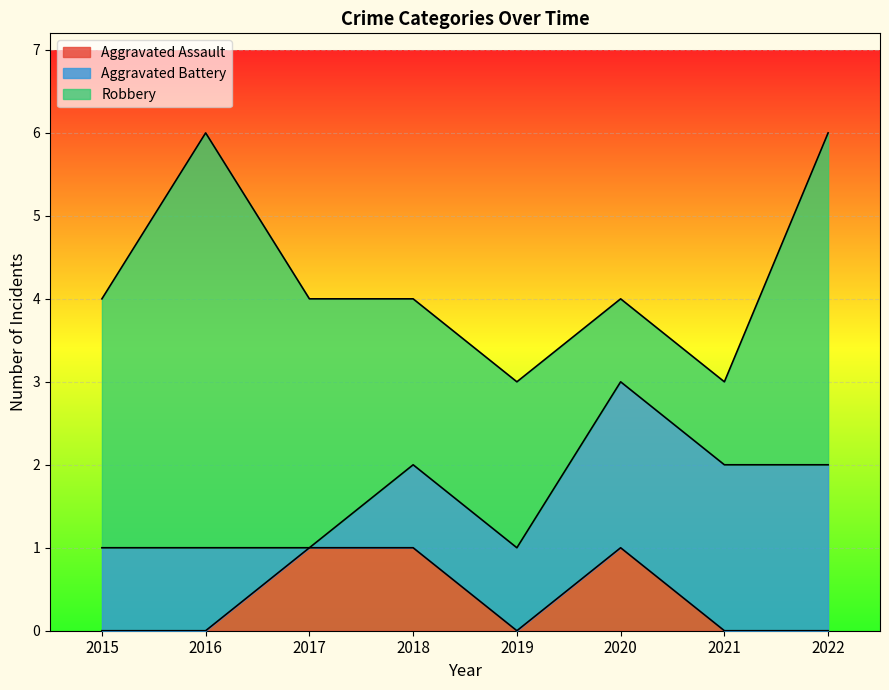

Reading left to right, extract all data points from this chart.

Aggravated Assault: 0	0	1	1	0	1	0	0
Aggravated Battery: 1	1	0	1	1	2	2	2
Robbery: 3	5	3	2	2	1	1	4